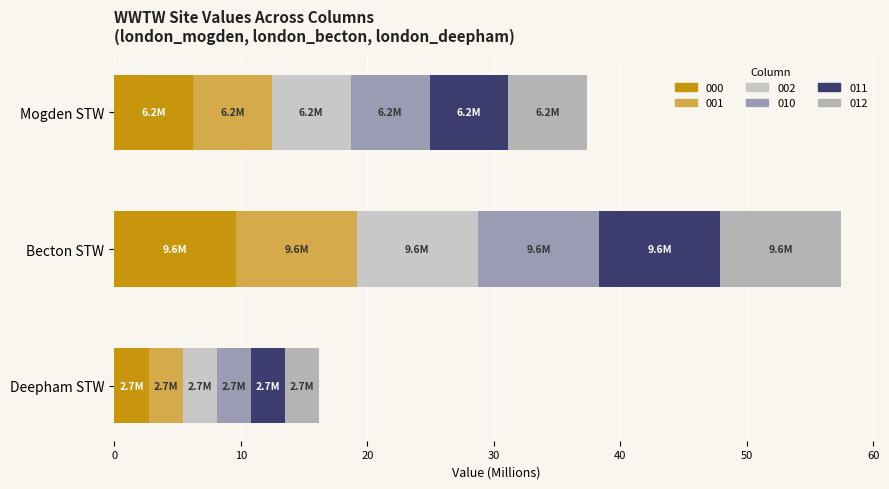

How many data points in 000 are above 6?

2